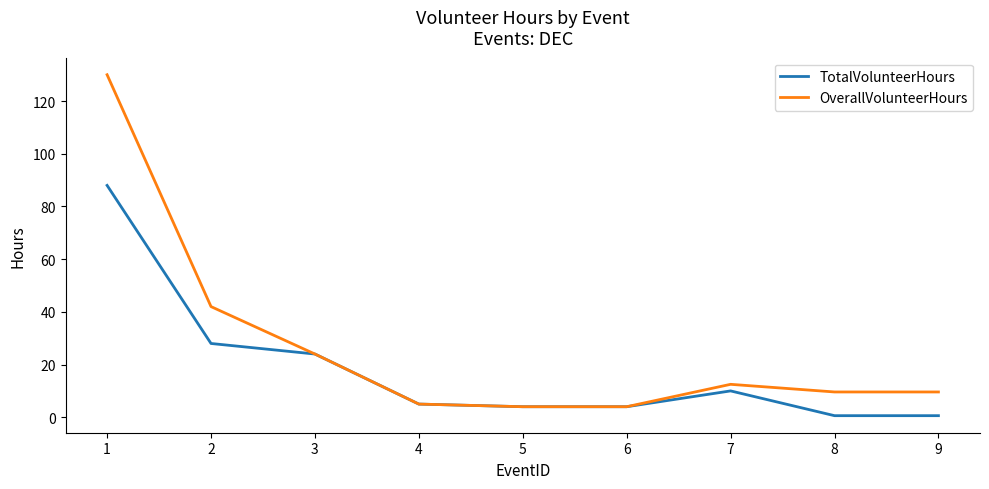

Which series has the largest total across all categories?

OverallVolunteerHours